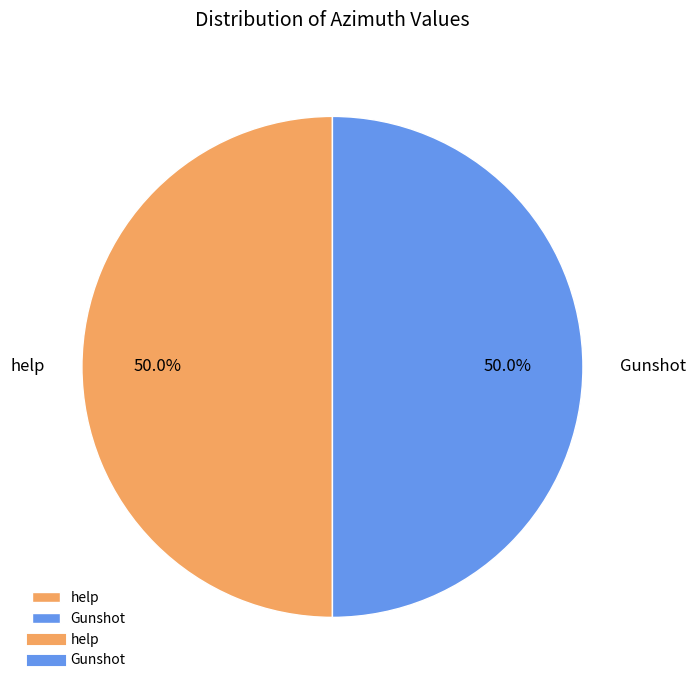

What percentage is NOT represented by Gunshot?

50.0%